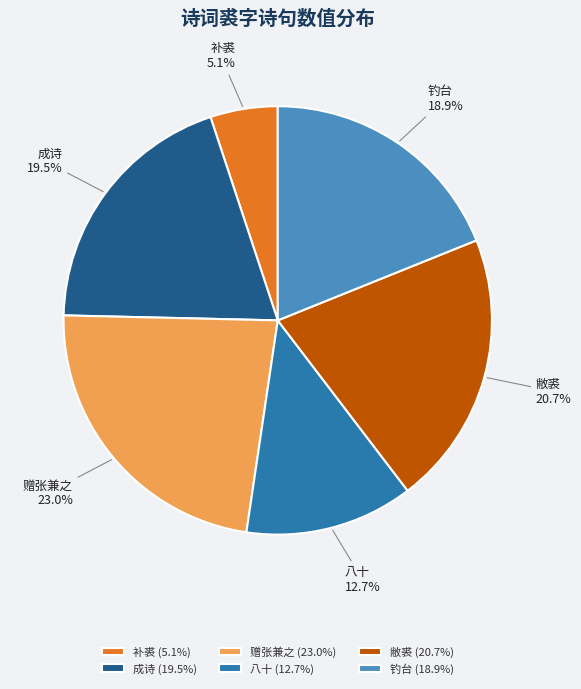

Which has a higher value, 成诗 (19.5%) or 敝裘 (20.7%)?

敝裘 (20.7%)